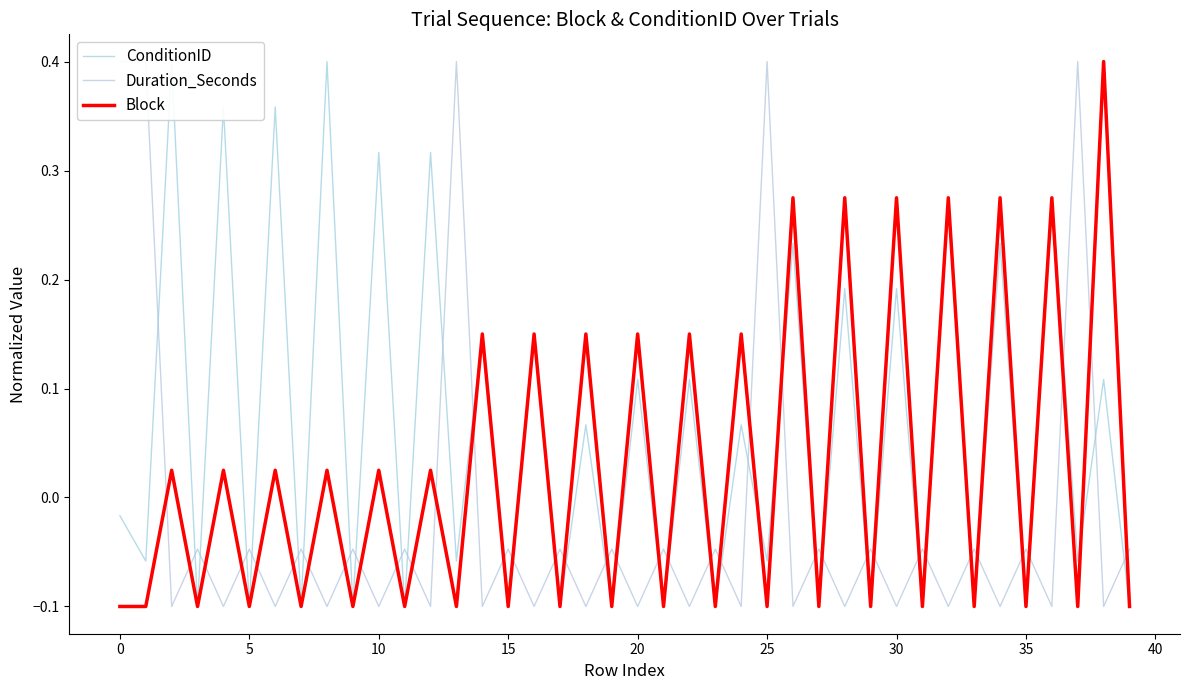

What is the sum of all Block values?

1.0